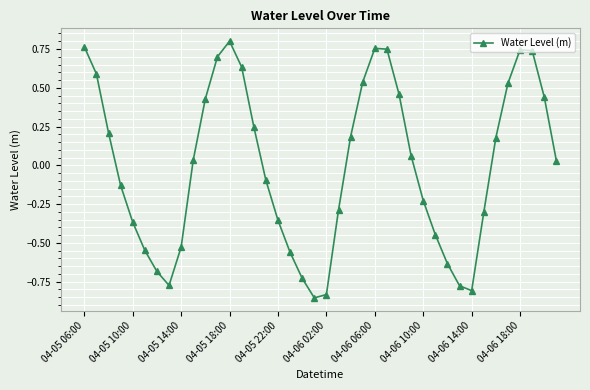

How many interior local valleys (lower than both neighbors) does the data have?

3